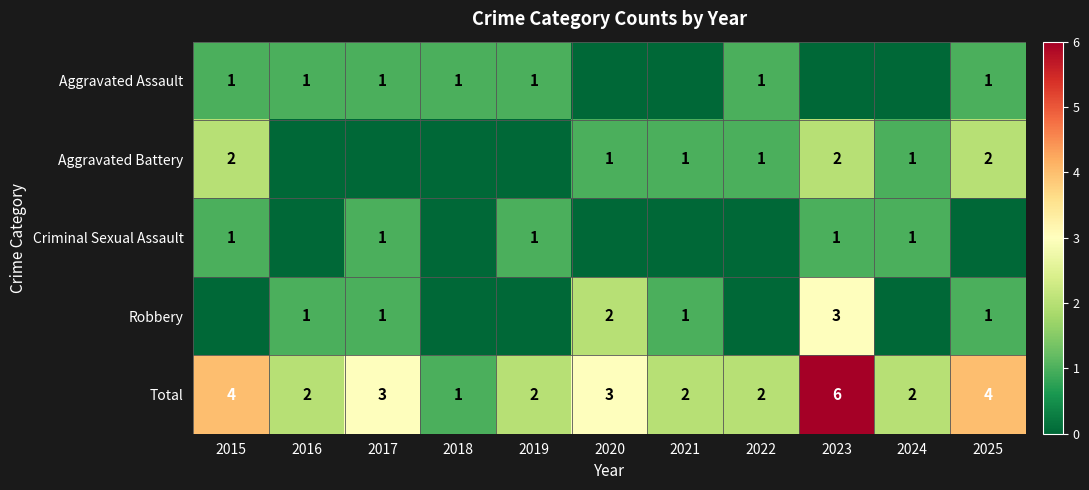

How many Total values are between 2 and 4?

9